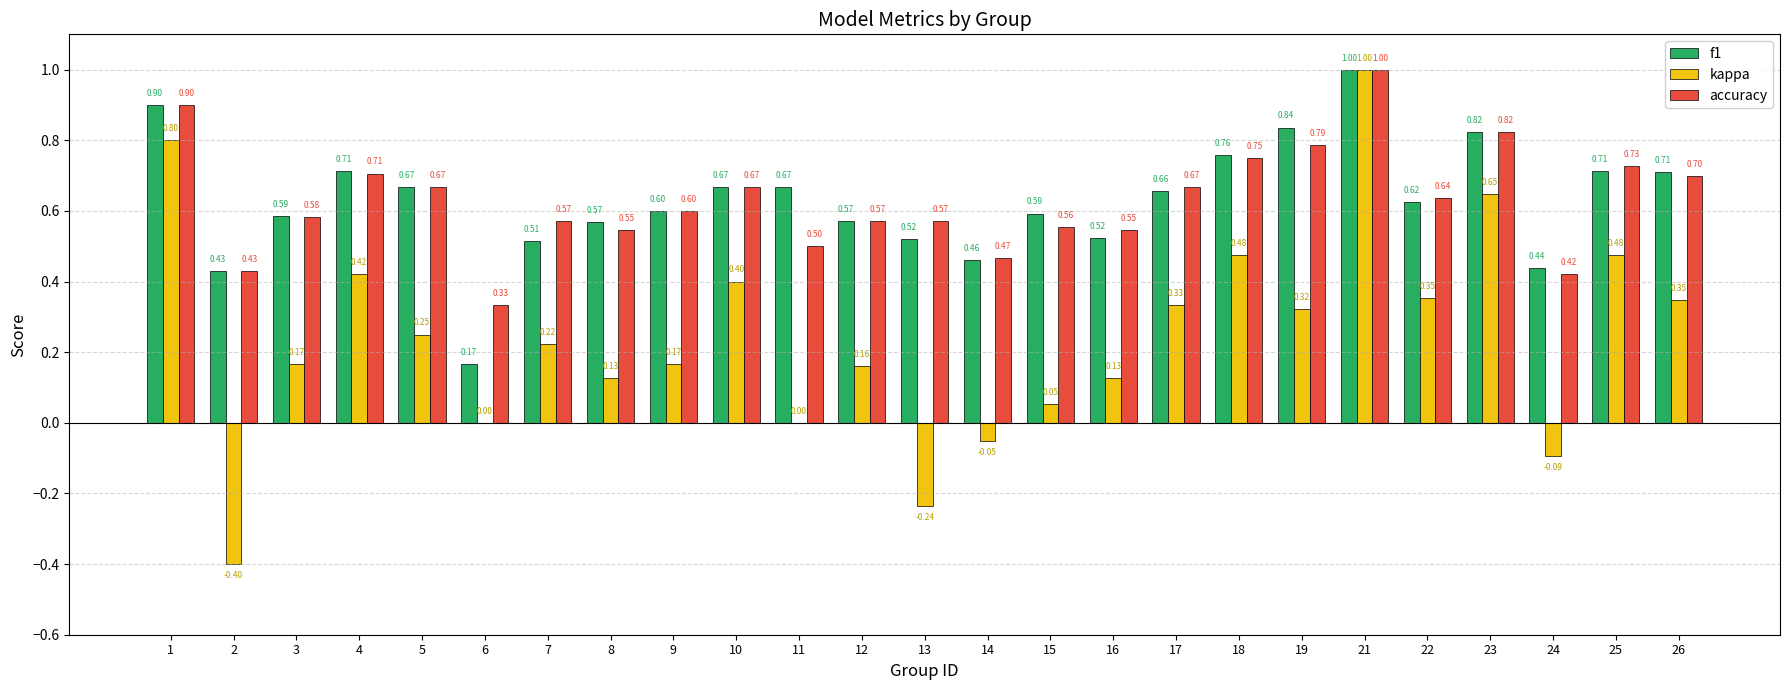

Count the number of categories in the chart.

25